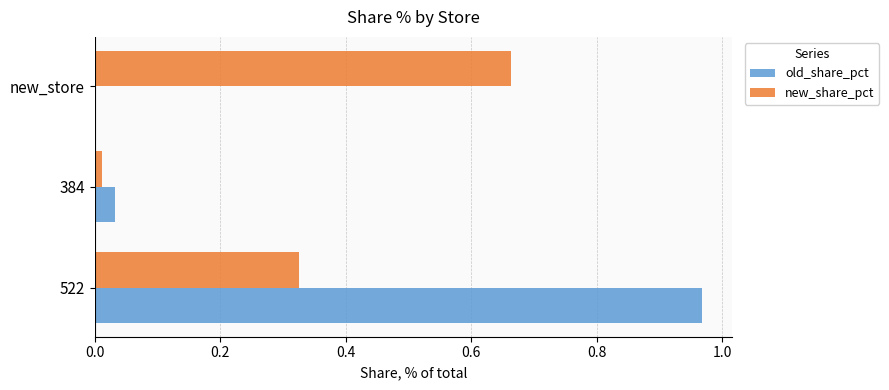

At which label does old_share_pct reach its peak?

522